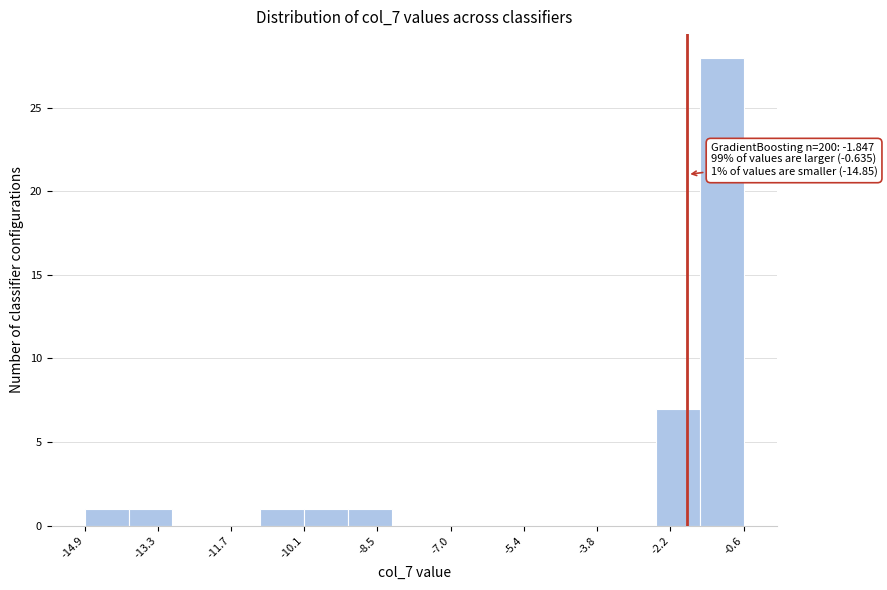

Which range on the x-axis has the tallest bar?

-1.6 to -0.6